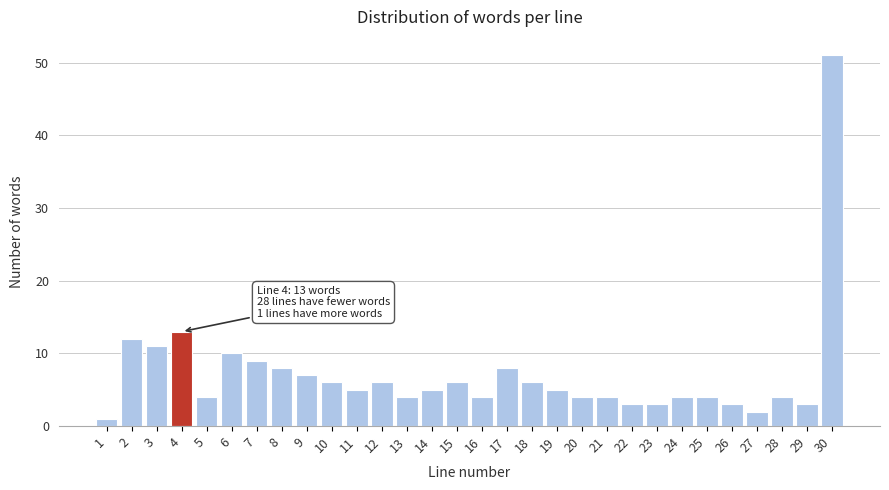

Reading left to right, transcribe all the data shown in this chart.

1	12	11	13	4	10	9	8	7	6	5	6	4	5	6	4	8	6	5	4	4	3	3	4	4	3	2	4	3	51